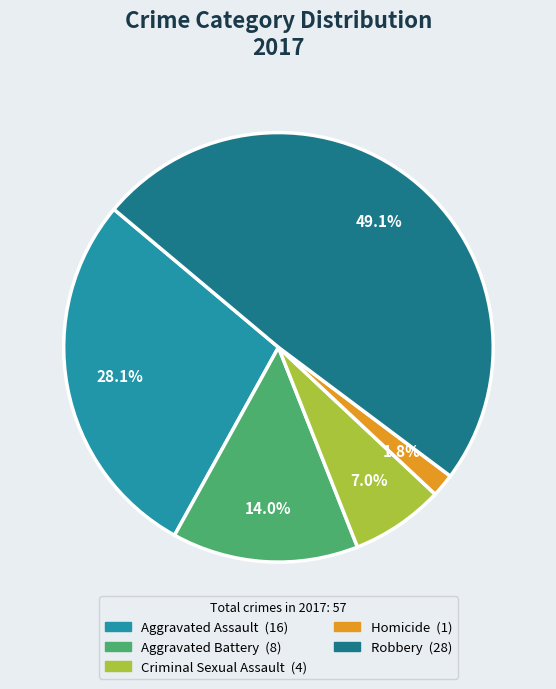

How many slices are in this pie chart?

5